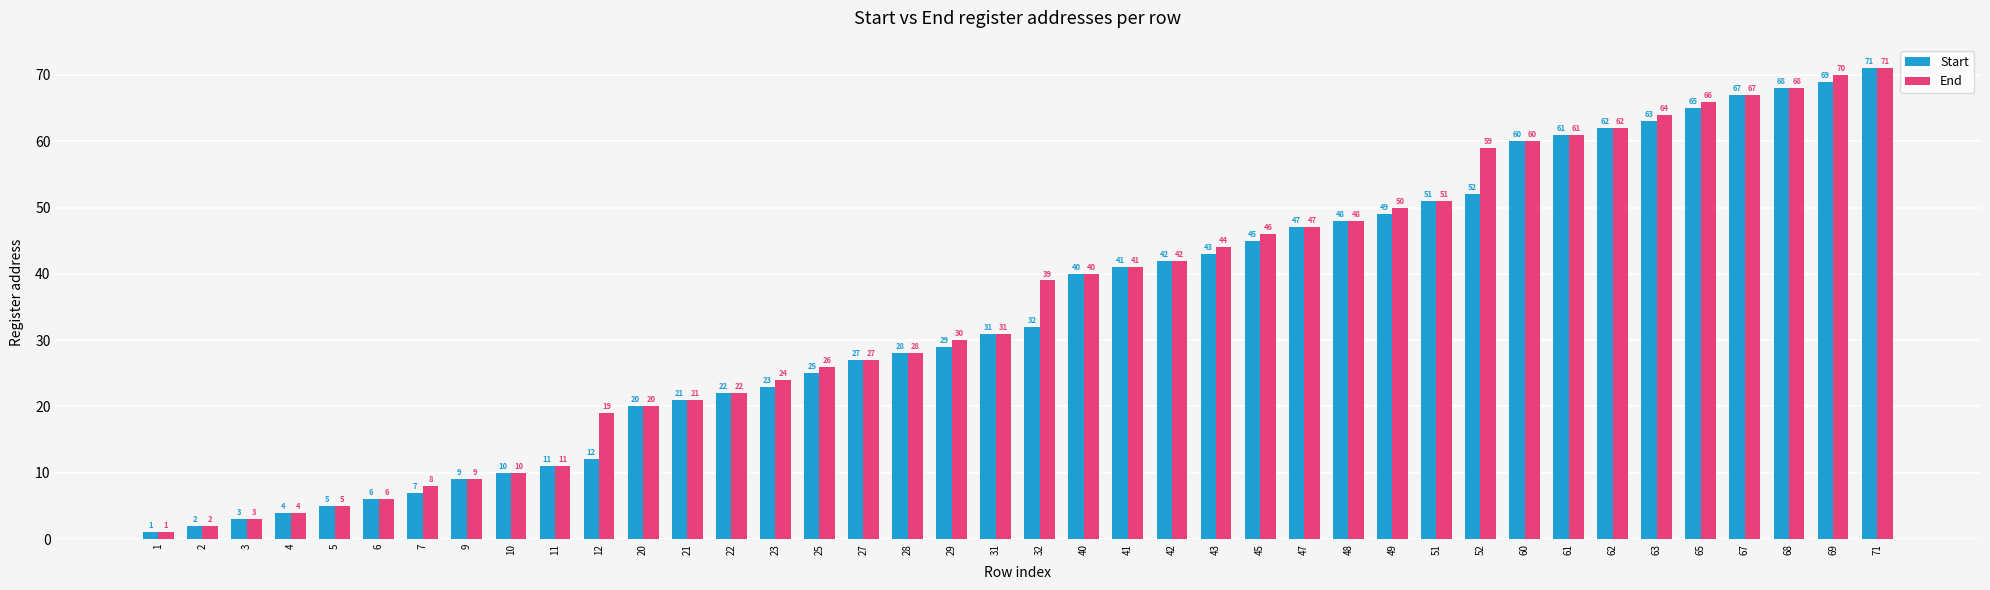

Are the bars horizontal?

No